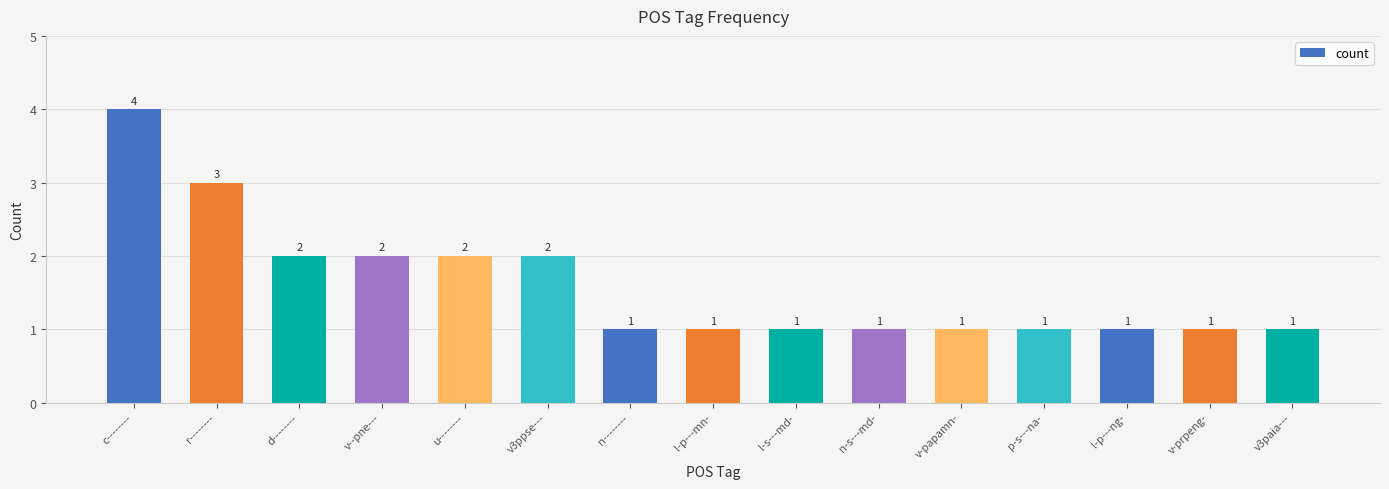

What is the label of the 8th bar from the right?

l-p---mn-